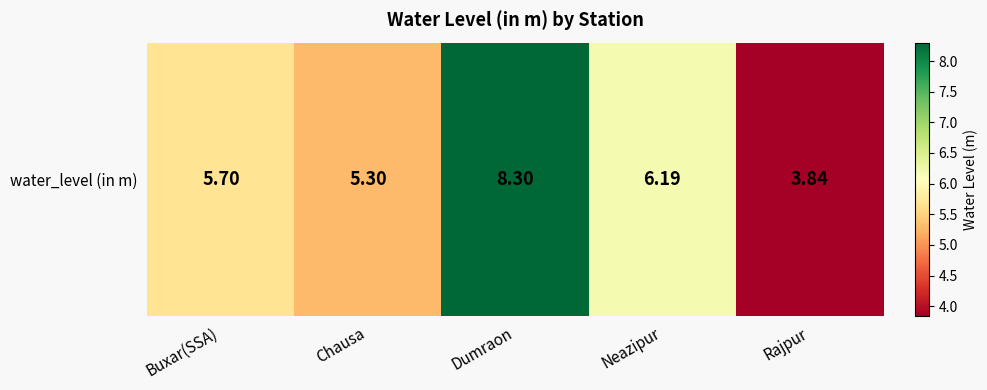

How many categories are shown in the chart?

5